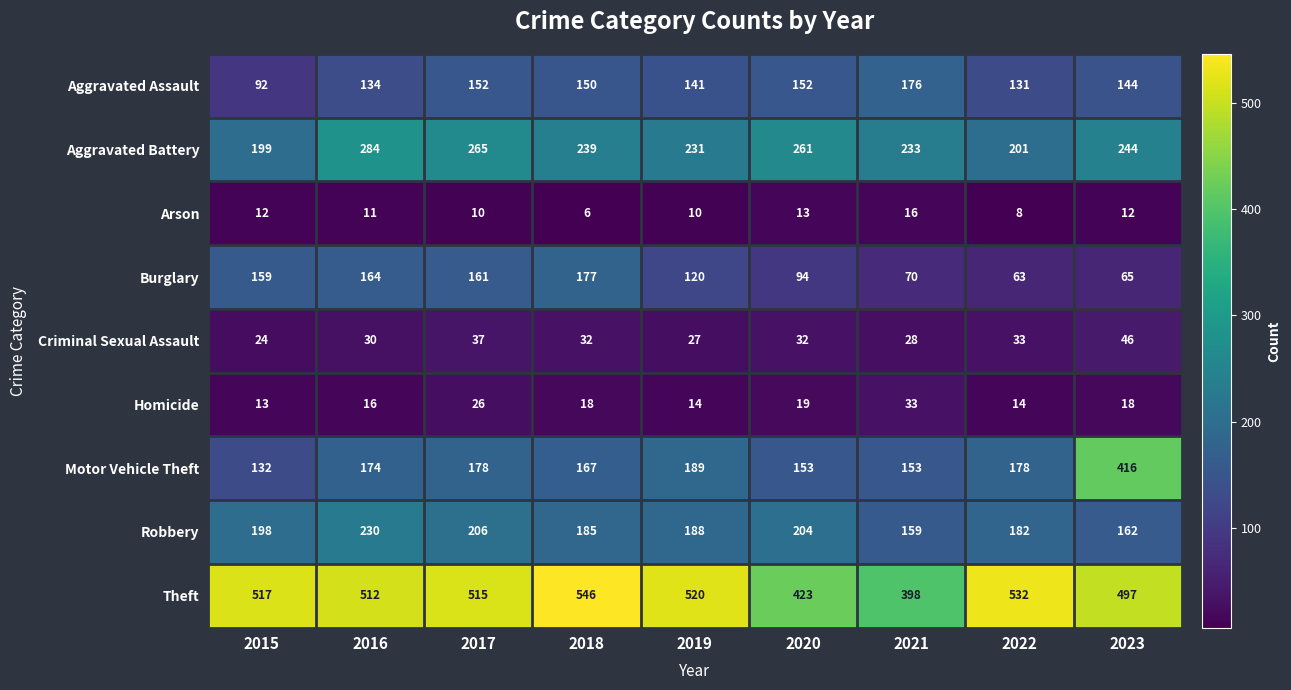

What is the difference between the maximum and minimum values in the Aggravated Assault series?

84